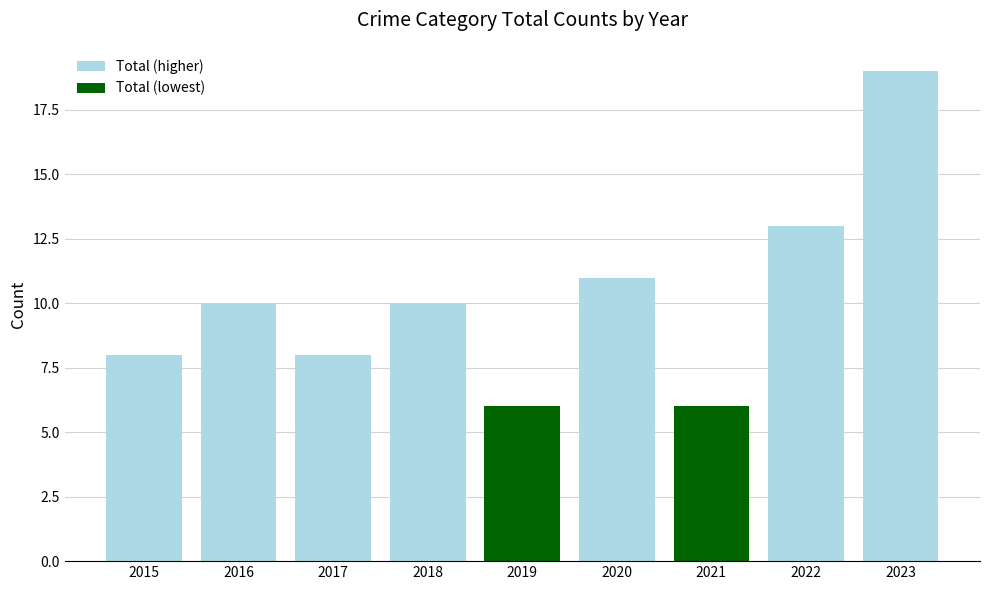

Which label corresponds to the largest value in the chart?

2023